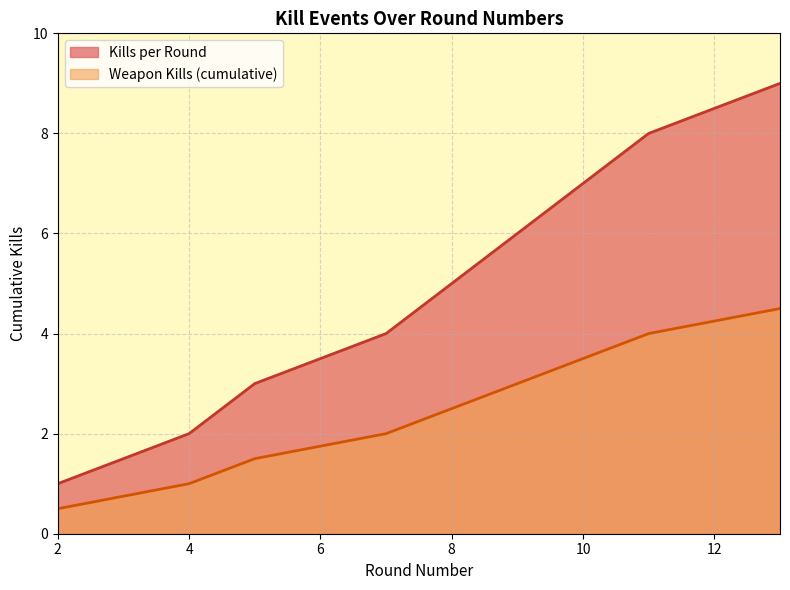

How many Weapon Kills (cumulative) values are between 1 and 3?

5